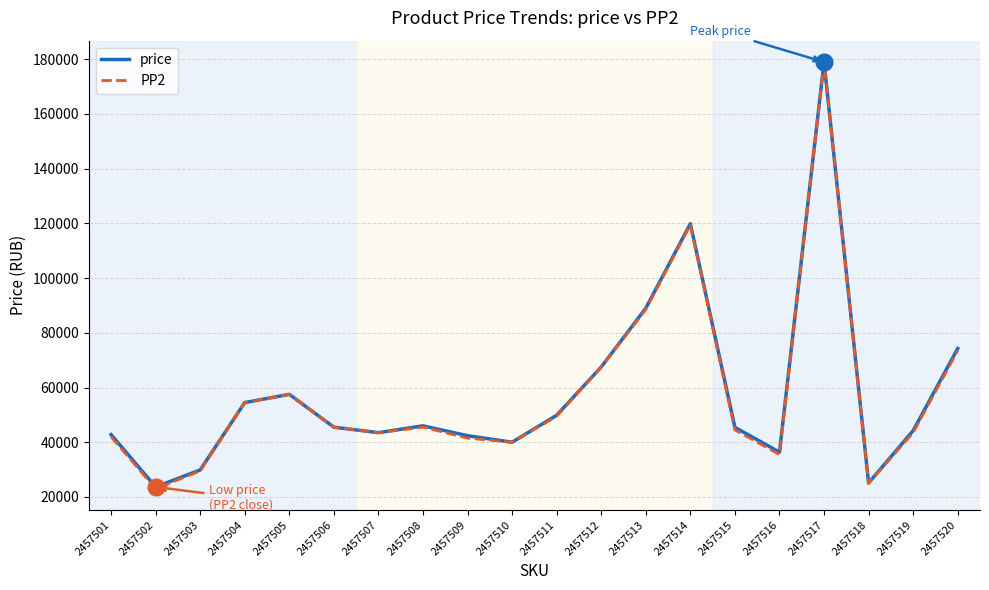

How many lines are shown in the chart?

2